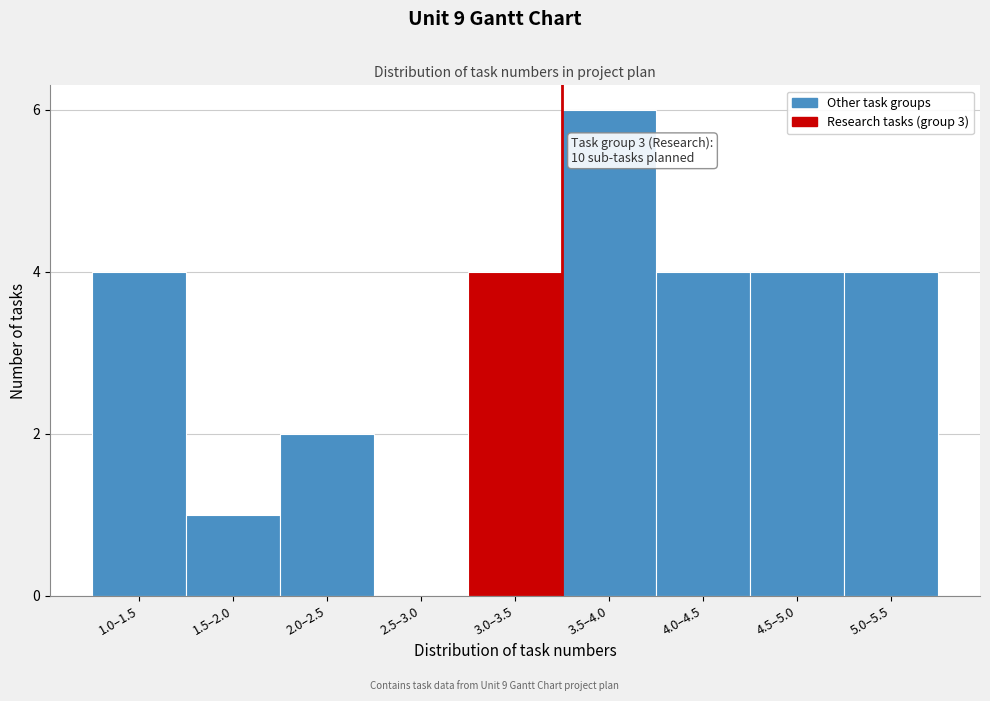

Reading right to left, transcribe all the data shown in this chart.

5.0–5.5=4	4.5–5.0=4	4.0–4.5=4	3.5–4.0=6	3.0–3.5=4	2.5–3.0=0	2.0–2.5=2	1.5–2.0=1	1.0–1.5=4